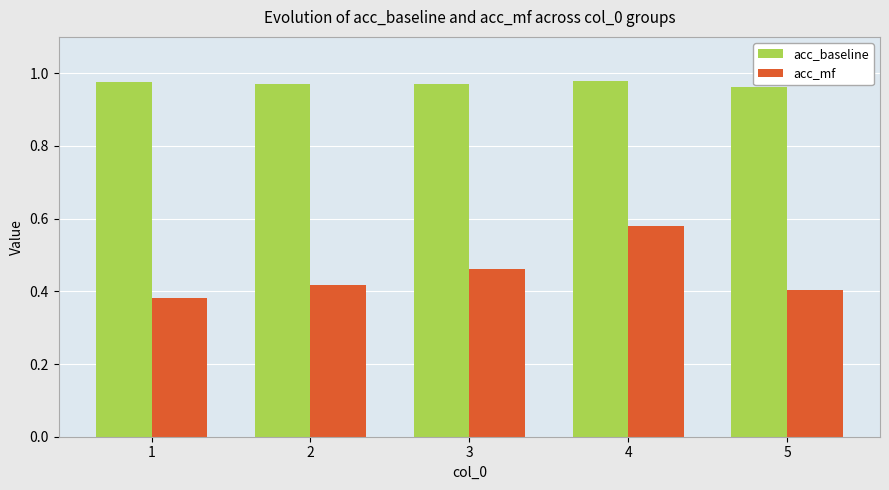

The value of acc_baseline at 1 is 0.4. True or false?

False